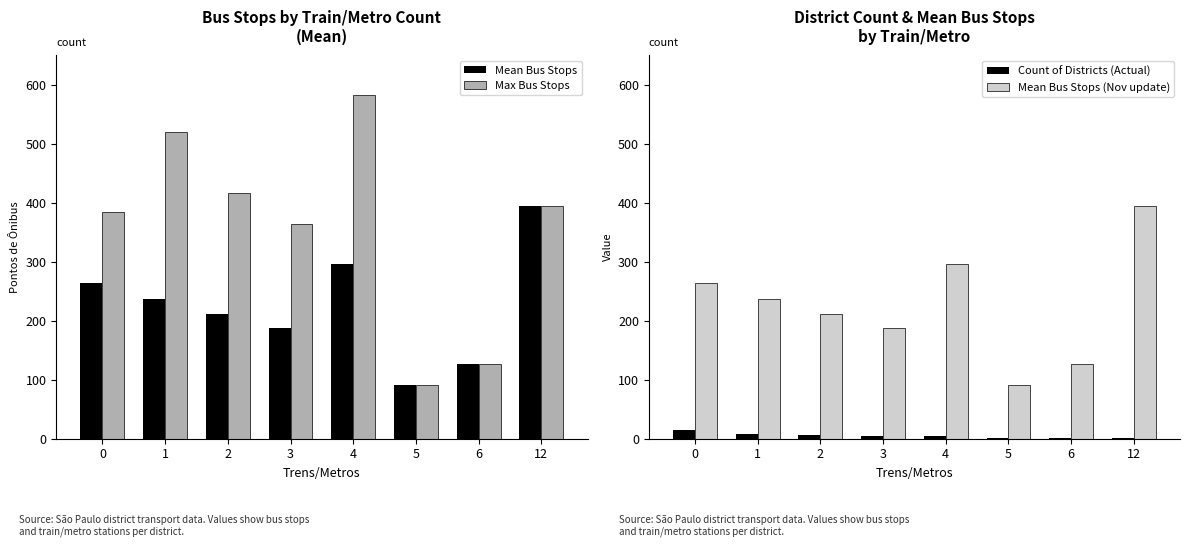

At which label is Mean Bus Stops (Nov update) closest to 243?

1